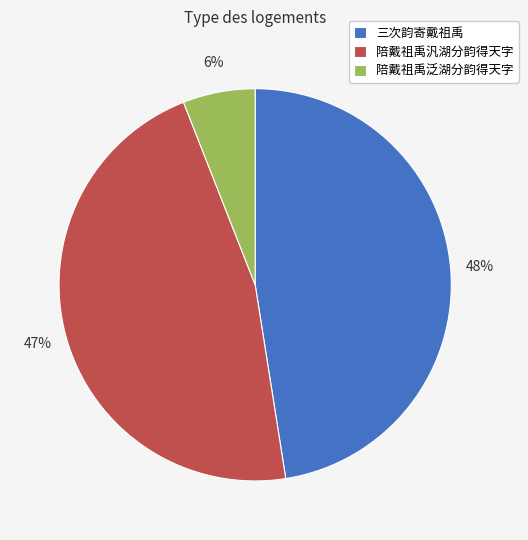

Does 陪戴祖禹泛湖分韵得天字 represent more than half of the total?

No